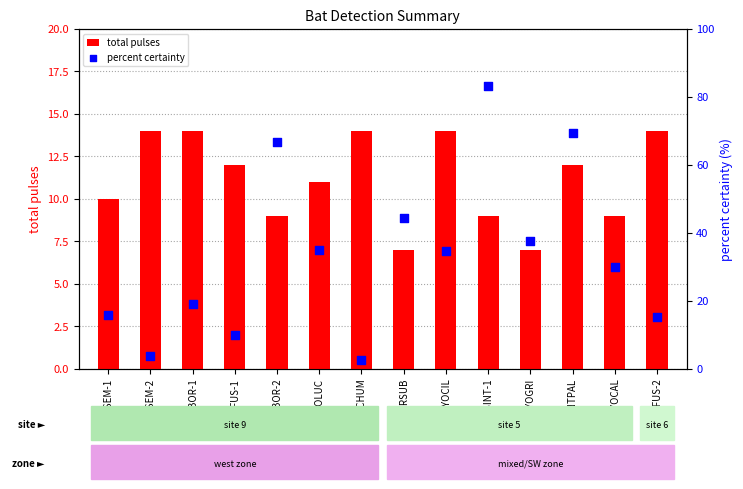

Is the value of percent certainty at LASINT-1 greater than the value of total pulses at LASINT-1?

Yes